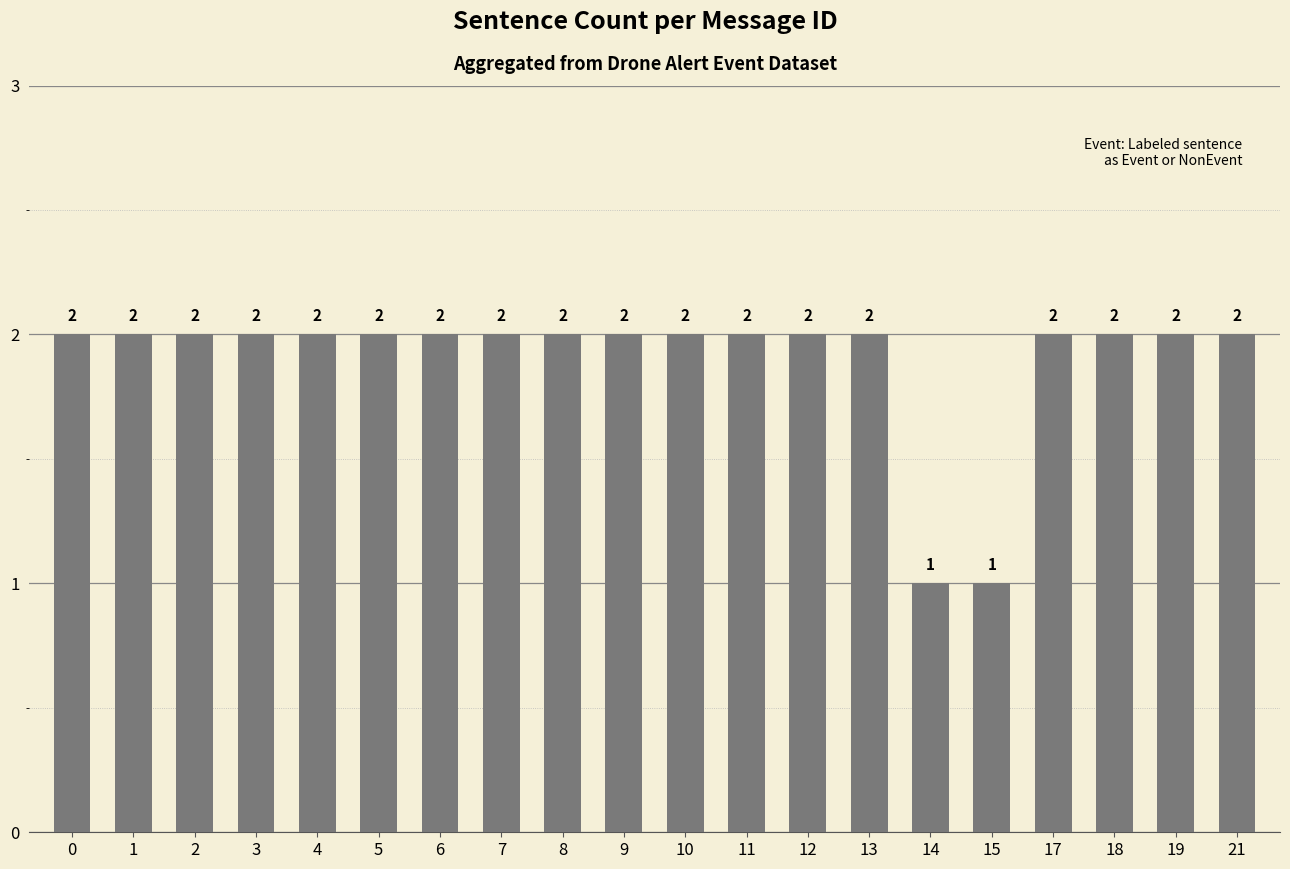

What is the average value?

2